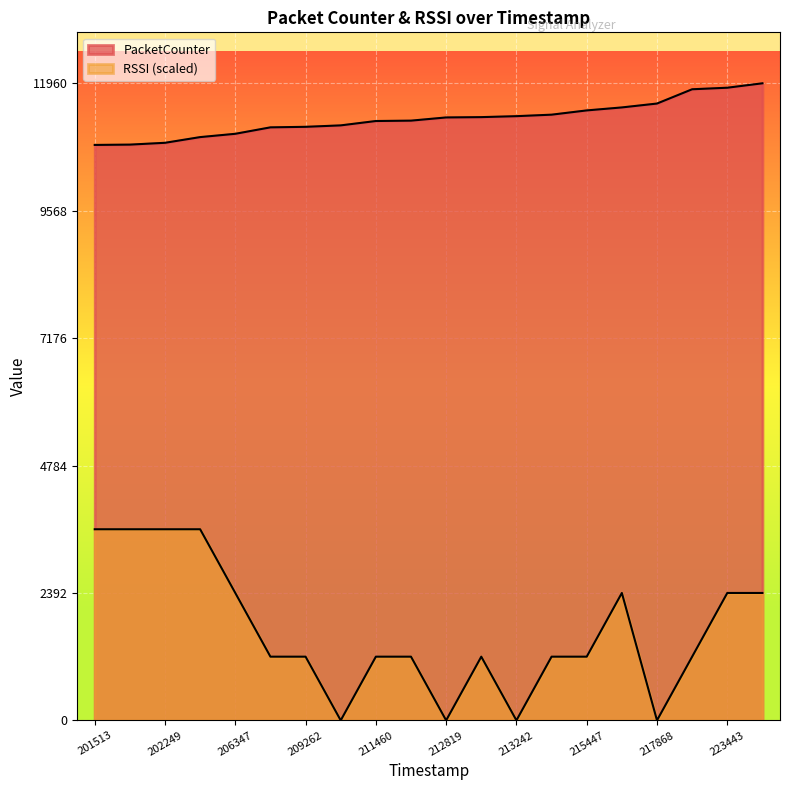

Count the number of categories in the chart.

20